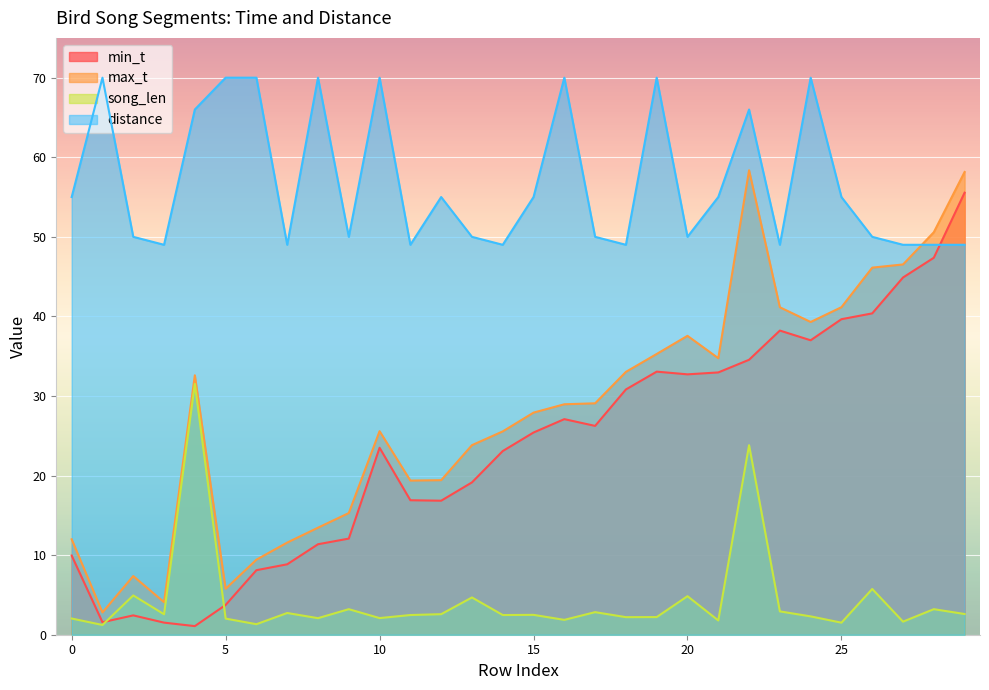

What are all the series names shown in the legend?

min_t, max_t, song_len, distance